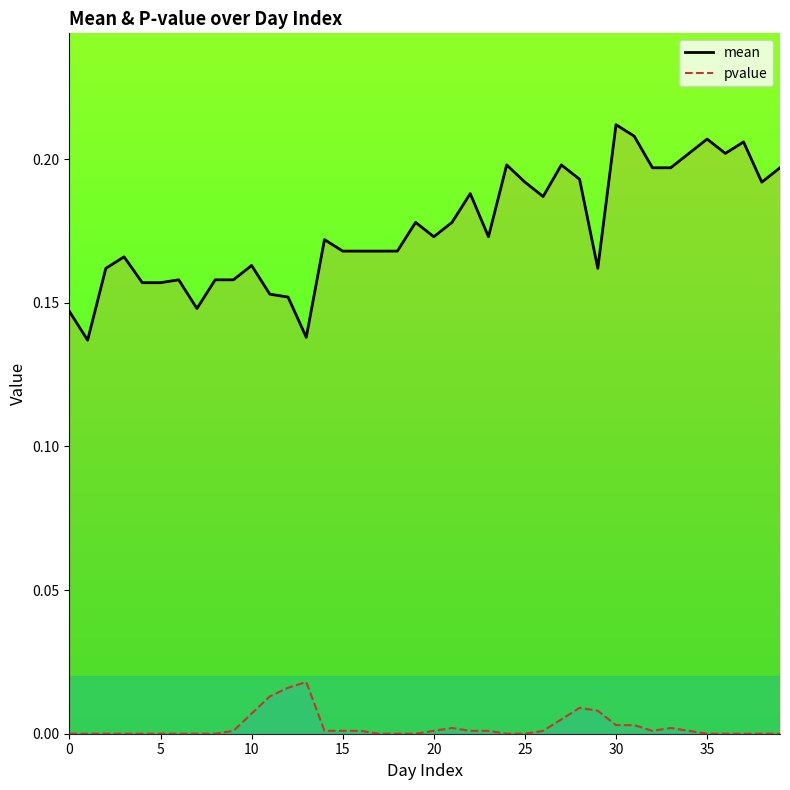

What is the sum of all mean values?

7.0